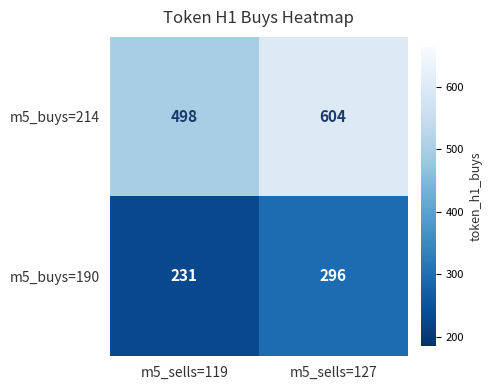

What is the smallest value displayed?

231